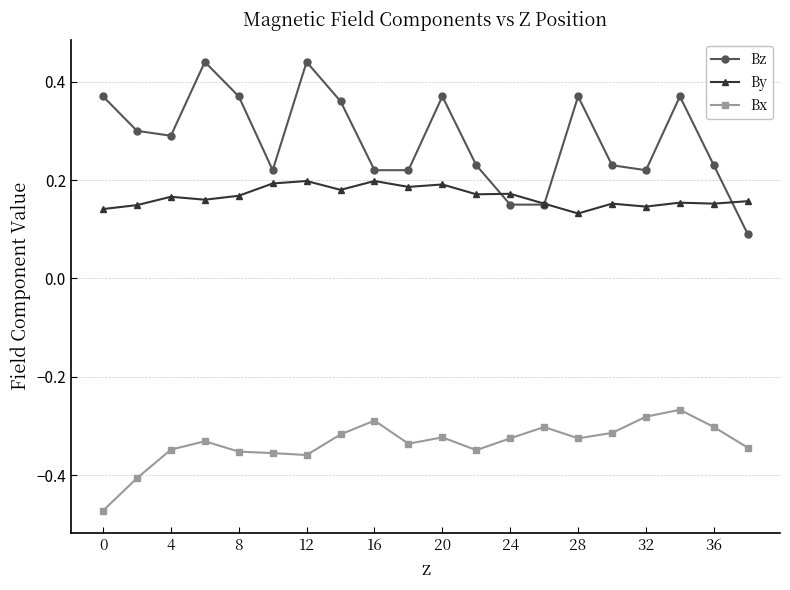

Rank the series by their average value, from highest to lowest.

Bz, By, Bx